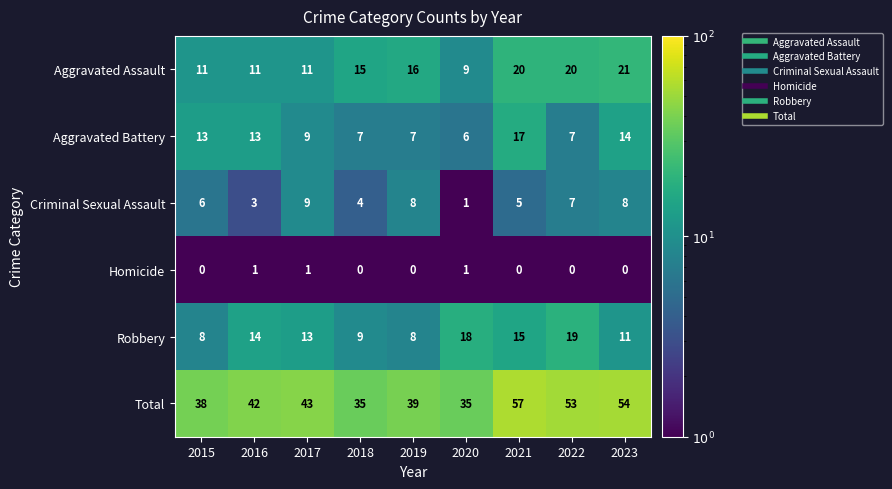

At which label is Criminal Sexual Assault closest to 5?

2021